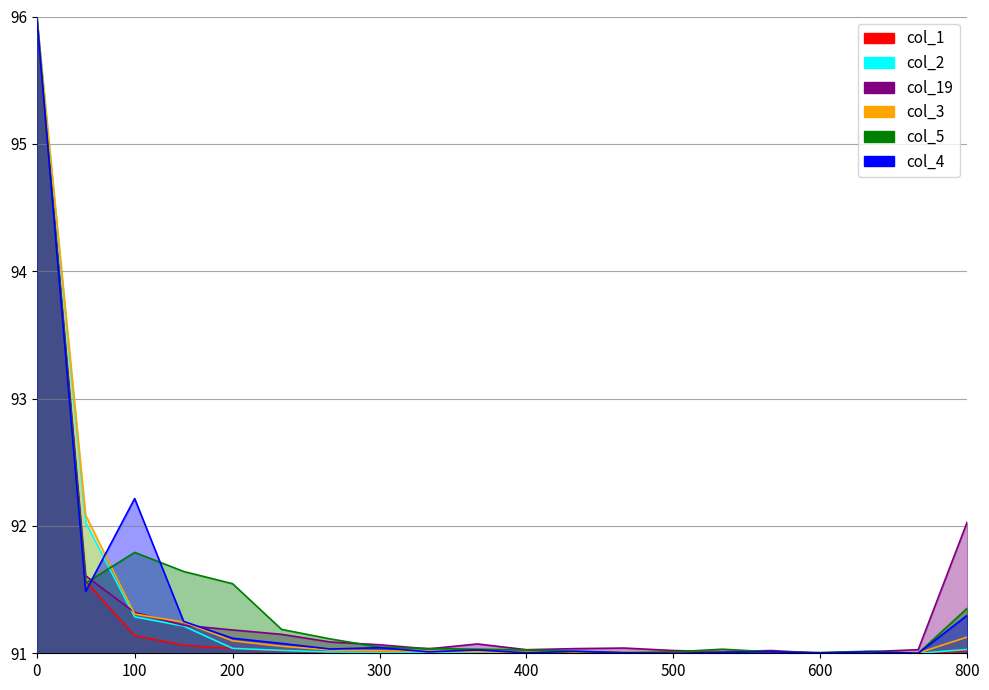

What is the minimum value for col_19?

91.0